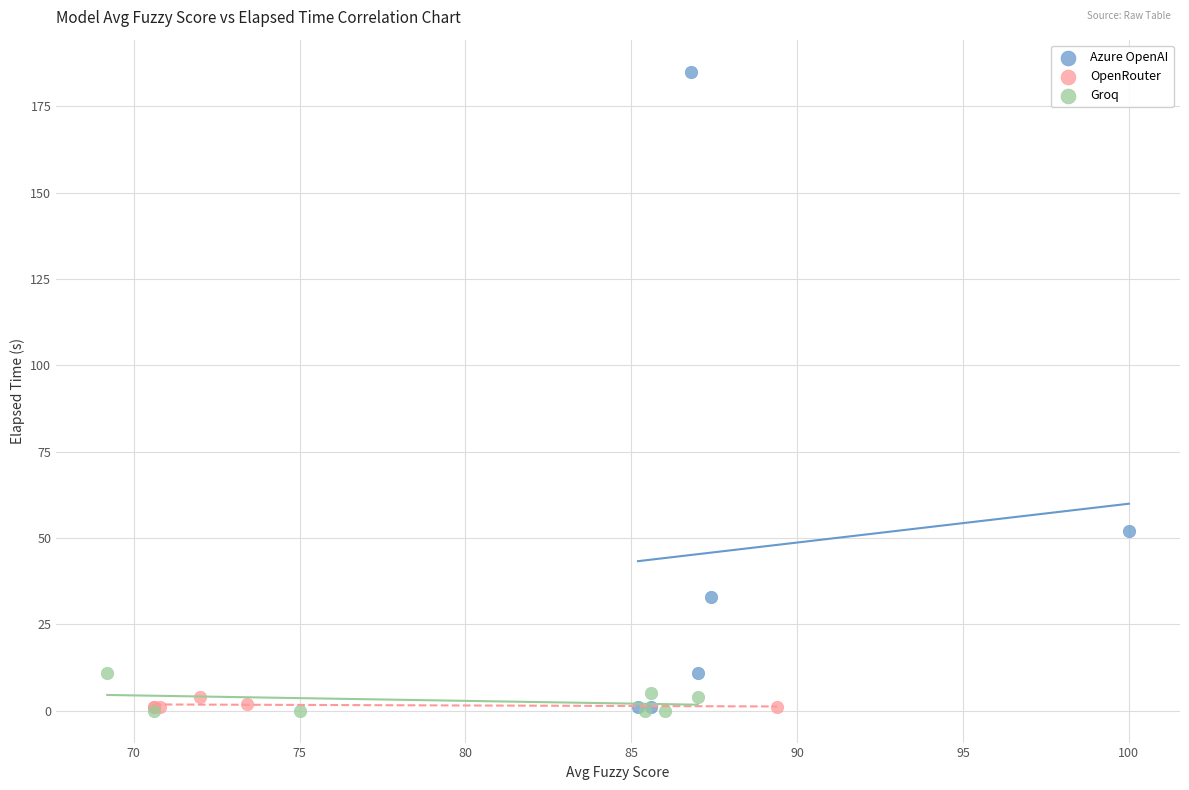

Which series has the largest Y range (max minus min)?

Azure OpenAI